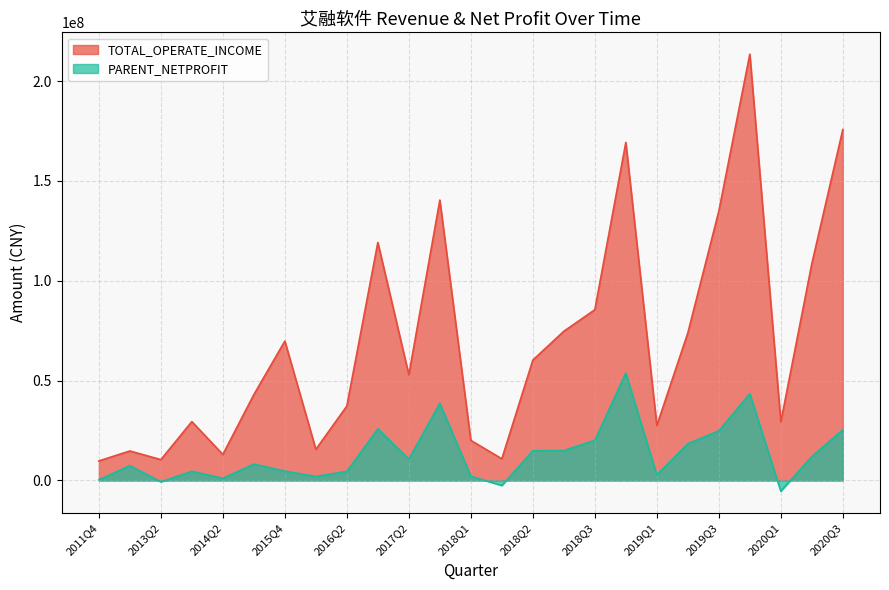

At how many categories does at least one series exceed 212235353?

1